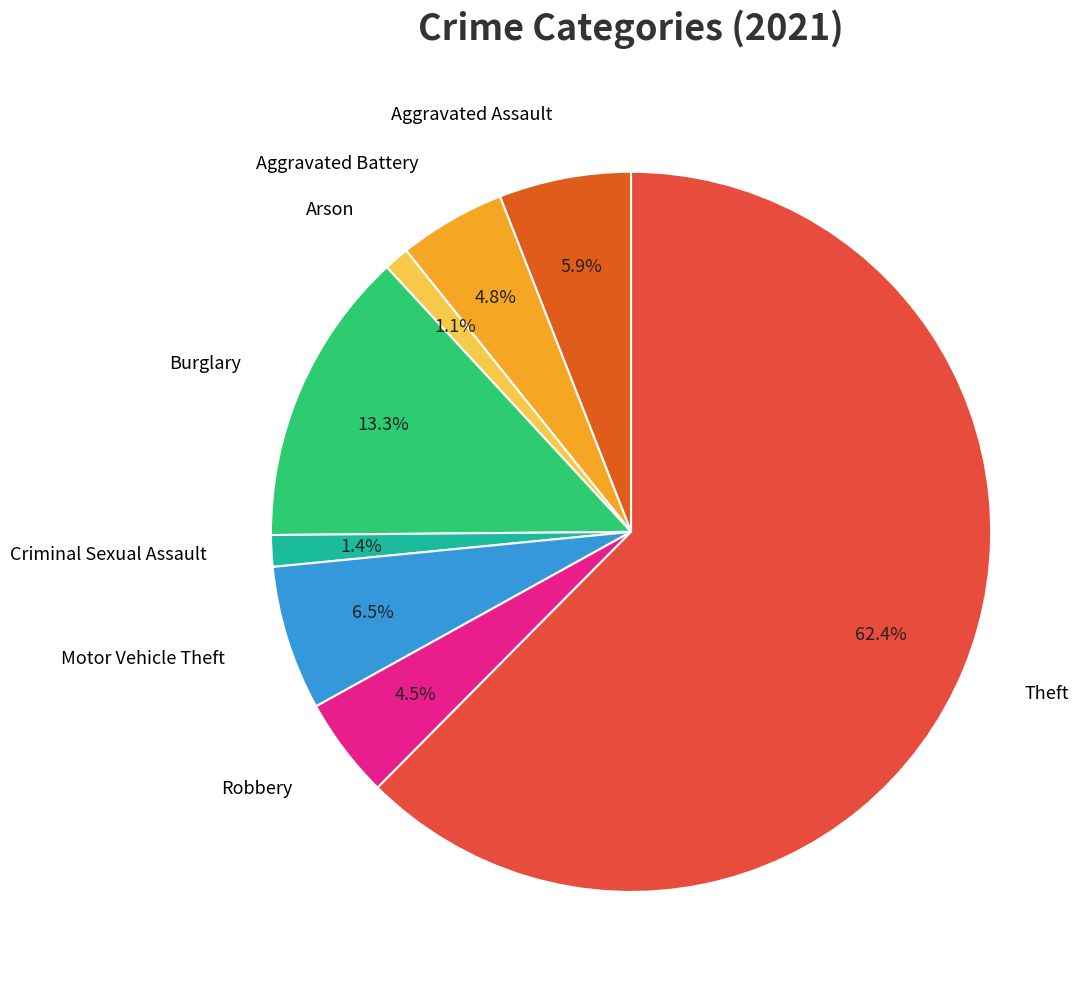

Is there any slice that represents more than half of the pie?

Yes